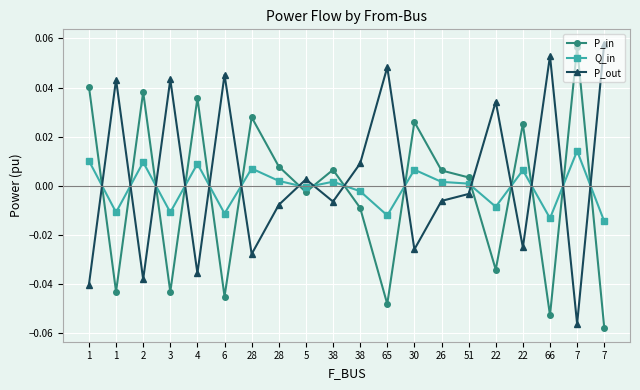

What is the maximum value shown in the chart?

0.1